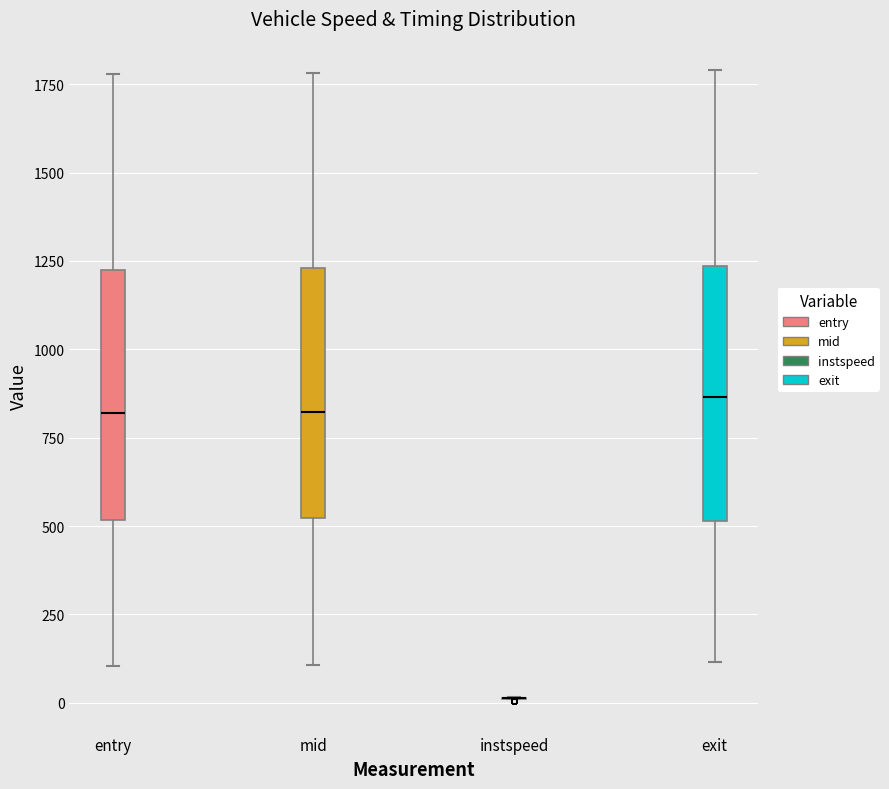

Where does the lower whisker of the box for entry end on the y-axis? The values are not printed on the chart, so give them approximately, as read against the axis.

100